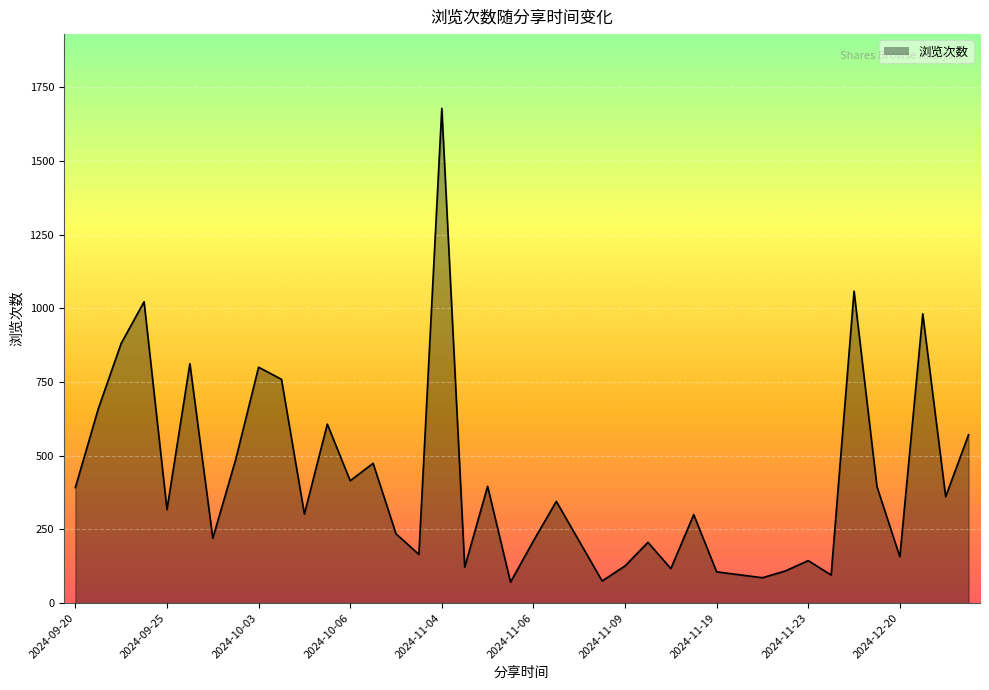

What is the smallest value displayed?

71